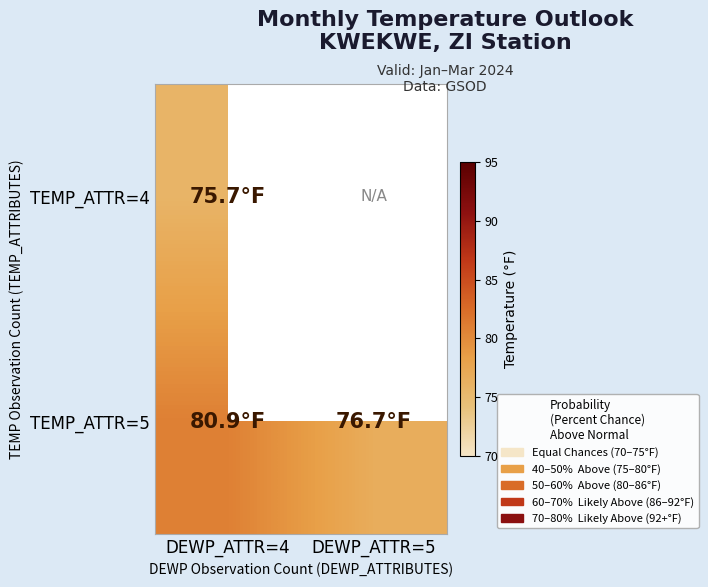

Reading right to left, transcribe all the data shown in this chart.

TEMP_ATTR=4: DEWP_ATTR=5=0.0	DEWP_ATTR=4=75.7
TEMP_ATTR=5: DEWP_ATTR=5=76.7	DEWP_ATTR=4=80.9